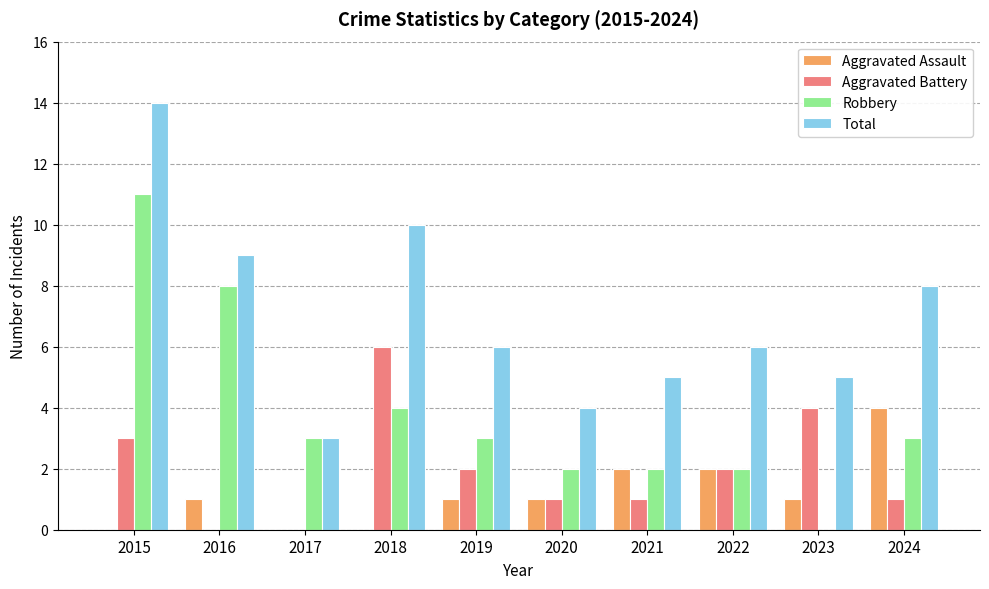

The Aggravated Assault series shows 1 at 2020. True or false?

True